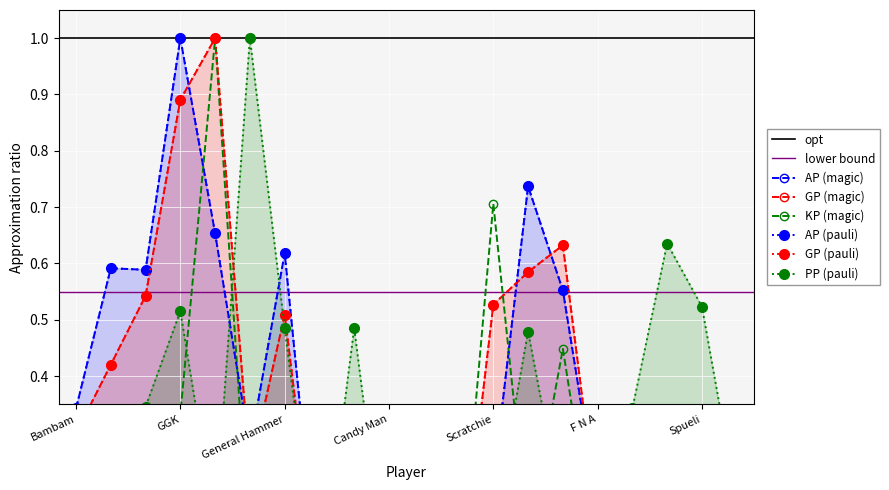

Reading left to right, list all the values displayed in this chart.

AP: 0.3	0.6	0.6	1.0	0.7	0.3	0.6	0.0	0.3	0.0	0.3	0.0	0.2	0.7	0.6	0.2	0.2	0.2	0.2	0.3
GP: 0.3	0.4	0.5	0.9	1.0	0.2	0.5	0.0	0.2	0.0	0.2	0.0	0.5	0.6	0.6	0.1	0.1	0.3	0.1	0.2
KP: 0.1	0.0	0.2	0.3	1.0	0.1	0.1	0.0	0.0	0.0	0.0	0.0	0.7	0.1	0.4	0.1	0.0	0.3	0.0	0.0
PP: 0.2	0.1	0.3	0.5	0.1	1.0	0.5	0.0	0.5	0.0	0.1	0.0	0.1	0.5	0.2	0.1	0.3	0.6	0.5	0.2